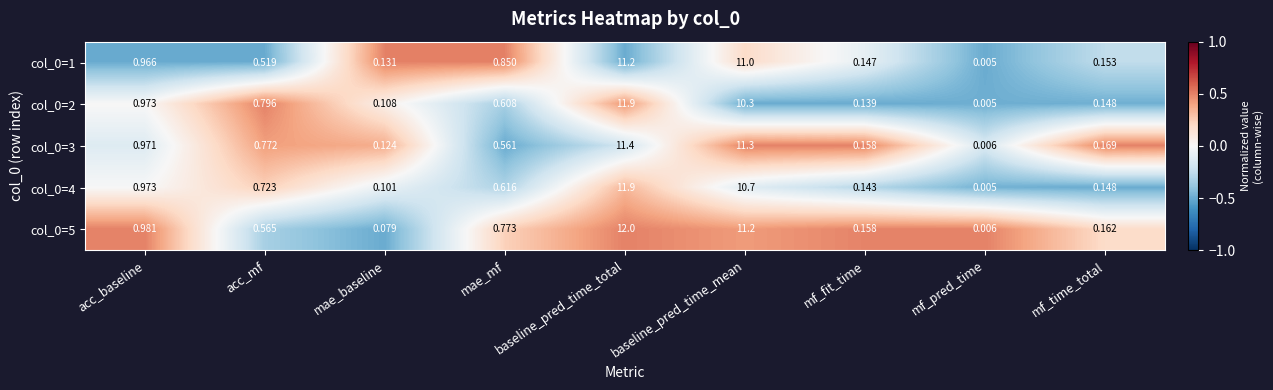

Rank the categories by col_0=4 value from highest to lowest.

baseline_pred_time_total, baseline_pred_time_mean, acc_baseline, acc_mf, mae_mf, mf_time_total, mf_fit_time, mae_baseline, mf_pred_time